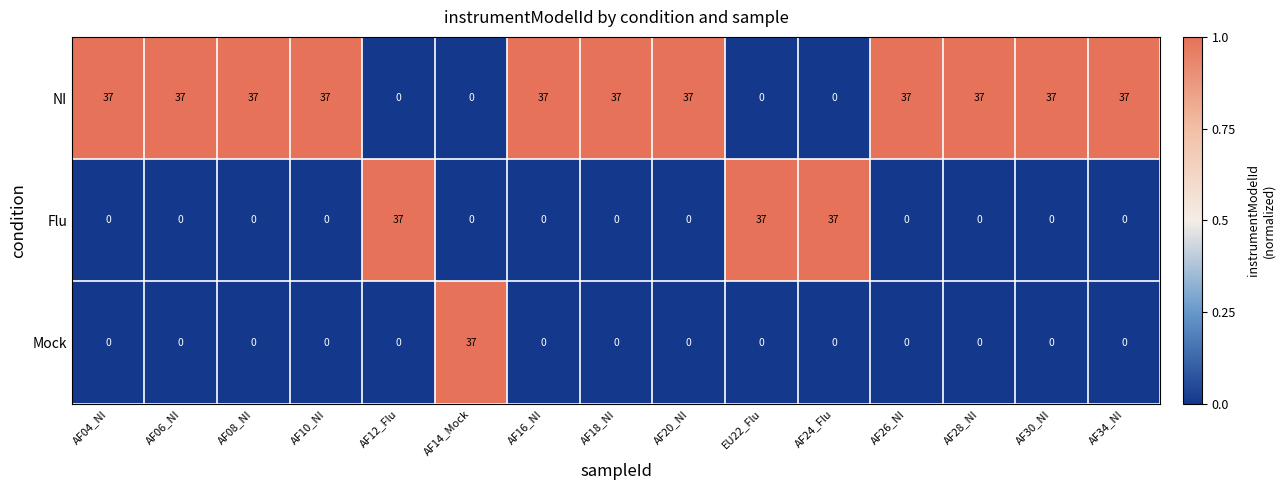

What is the average value of the NI series?

27